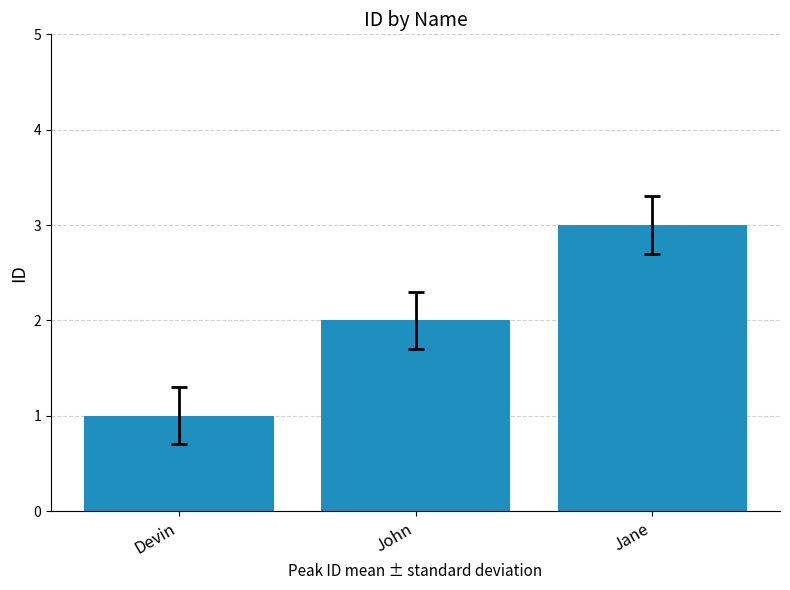

What is the difference between the maximum and minimum values?

2